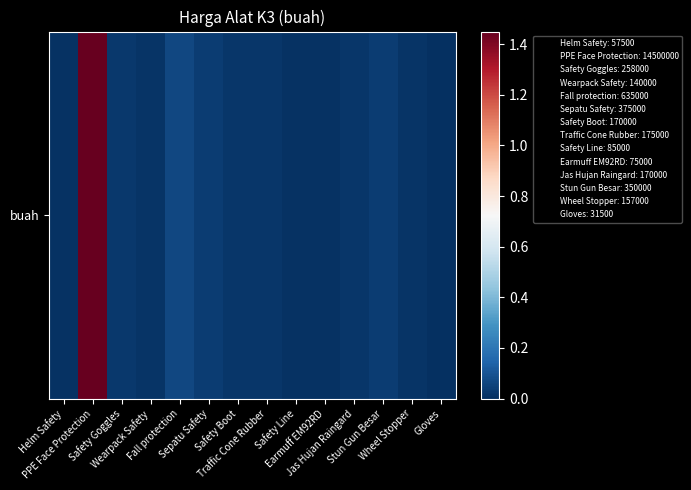

What is the ratio of the value at PPE Face Protection to the value at Jas Hujan Raingard?

85.3